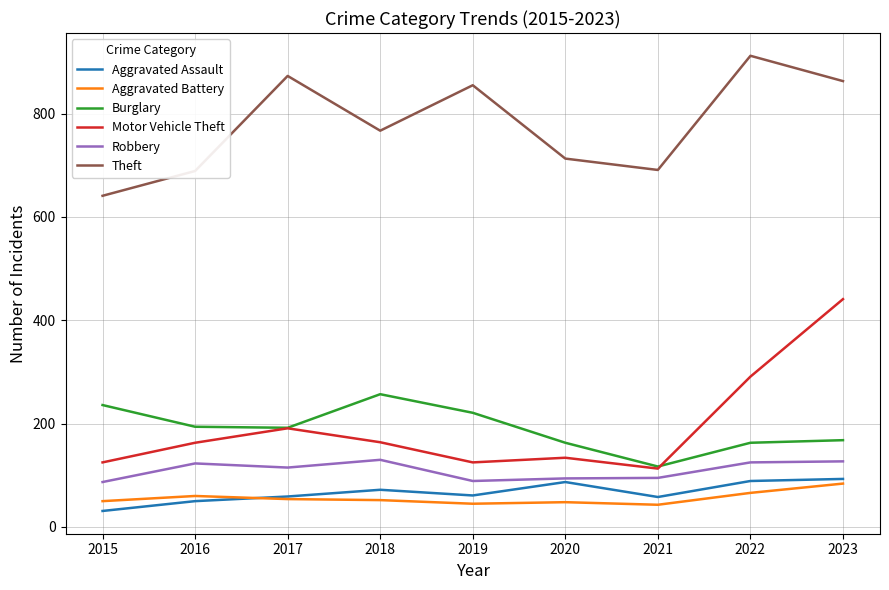

True or false: Aggravated Battery has a value of 66 at 2022.

True